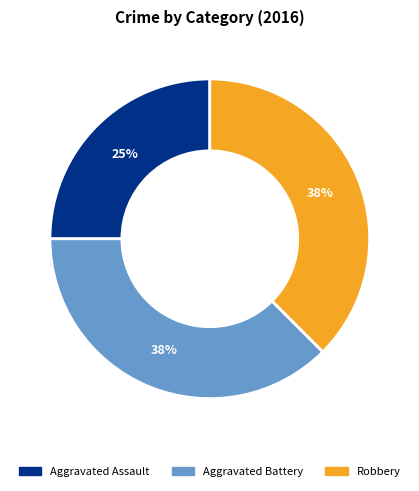

To the nearest percent, what percentage of the pie is Aggravated Assault?

25%